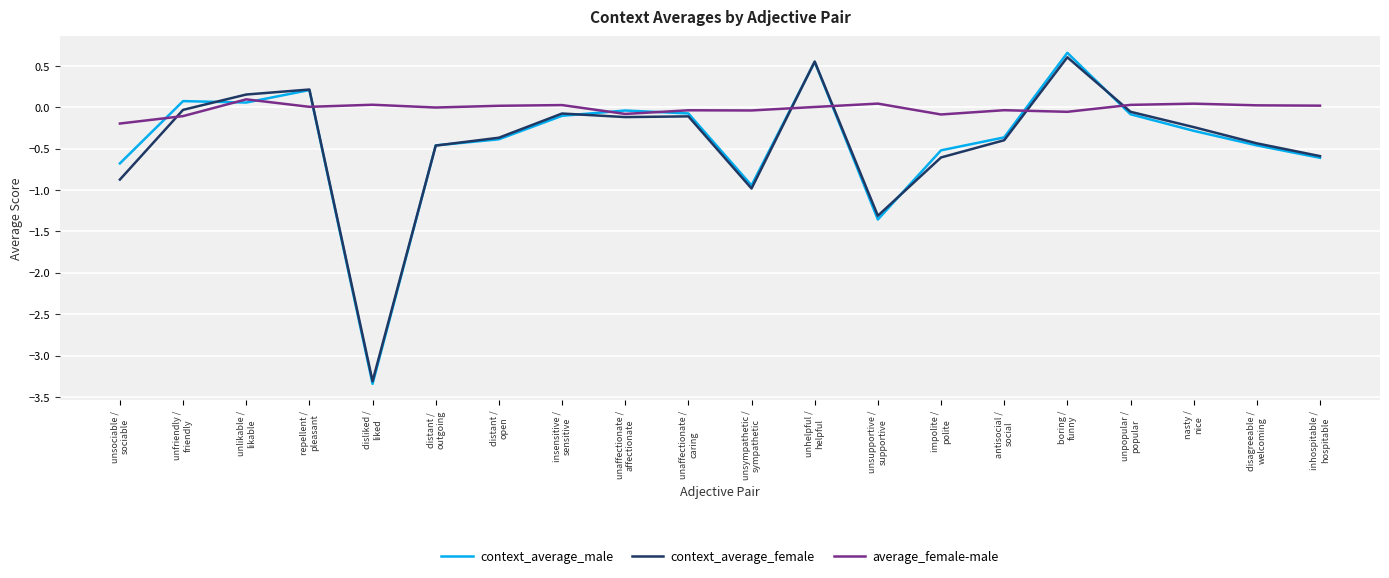

What is the minimum value shown in the chart?

-3.3